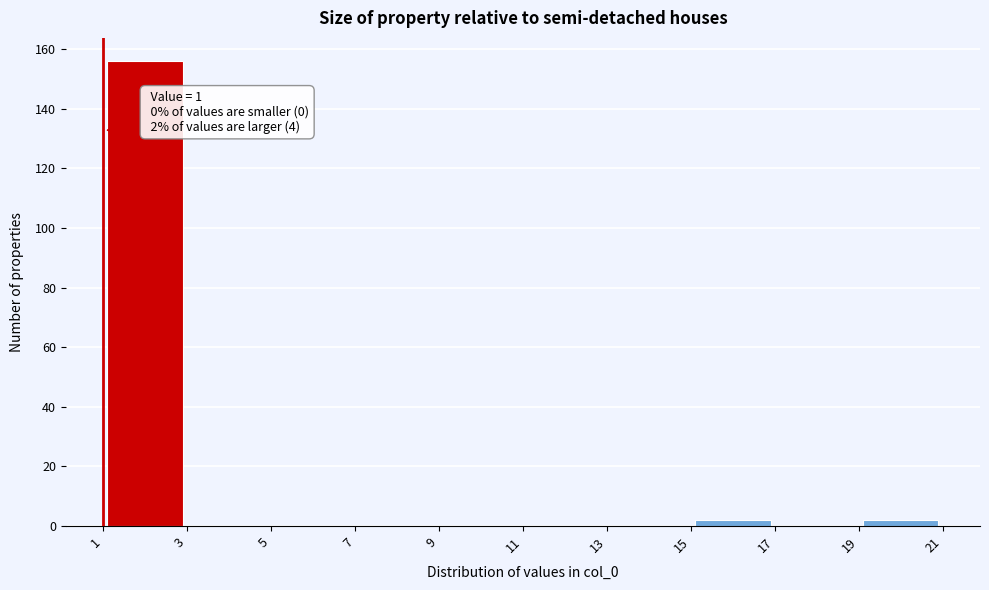

Over which range of the x-axis is the bar tallest?

1 to 3